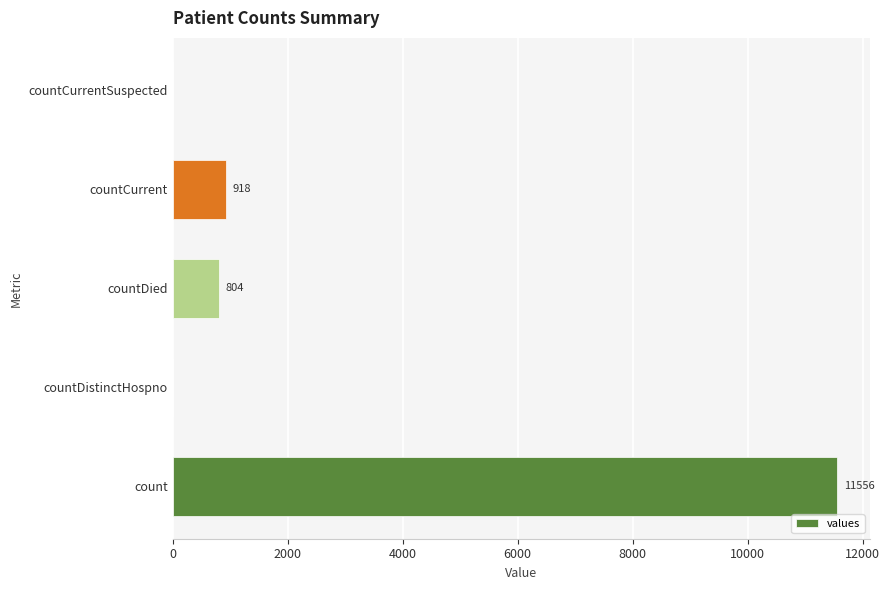

What is the sum of all values?

13278